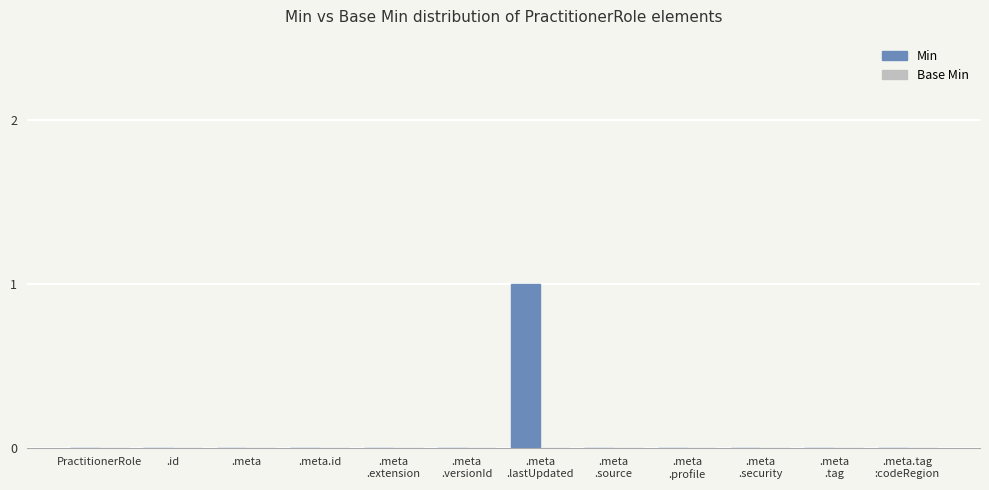

The chart shows a value of 0 at PractitionerRole. True or false?

True